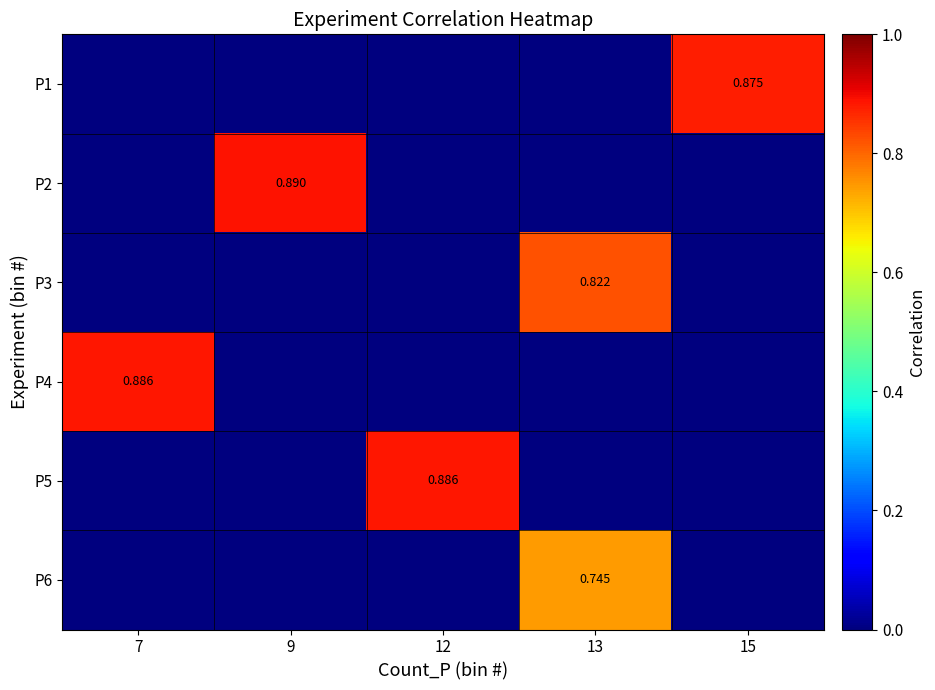

Is it true that P5 equals 0.5 at 7?

False